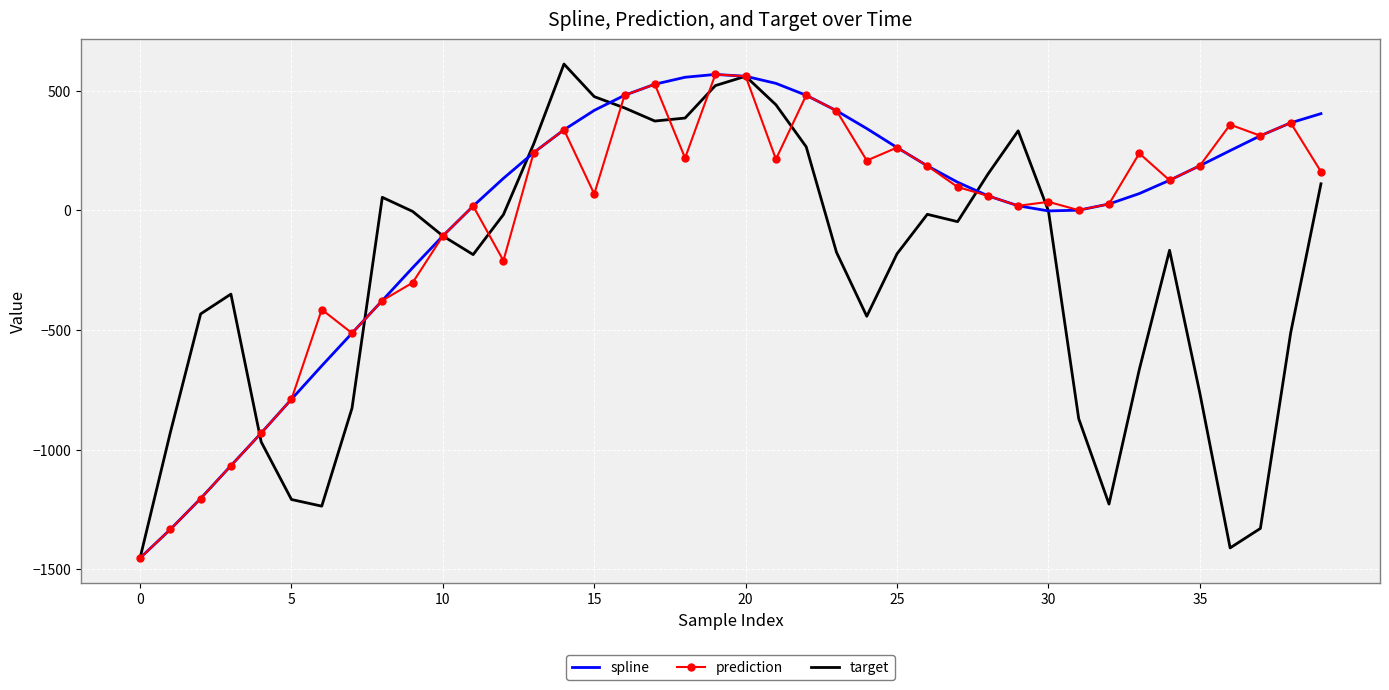

What is the maximum value for target?

611.3